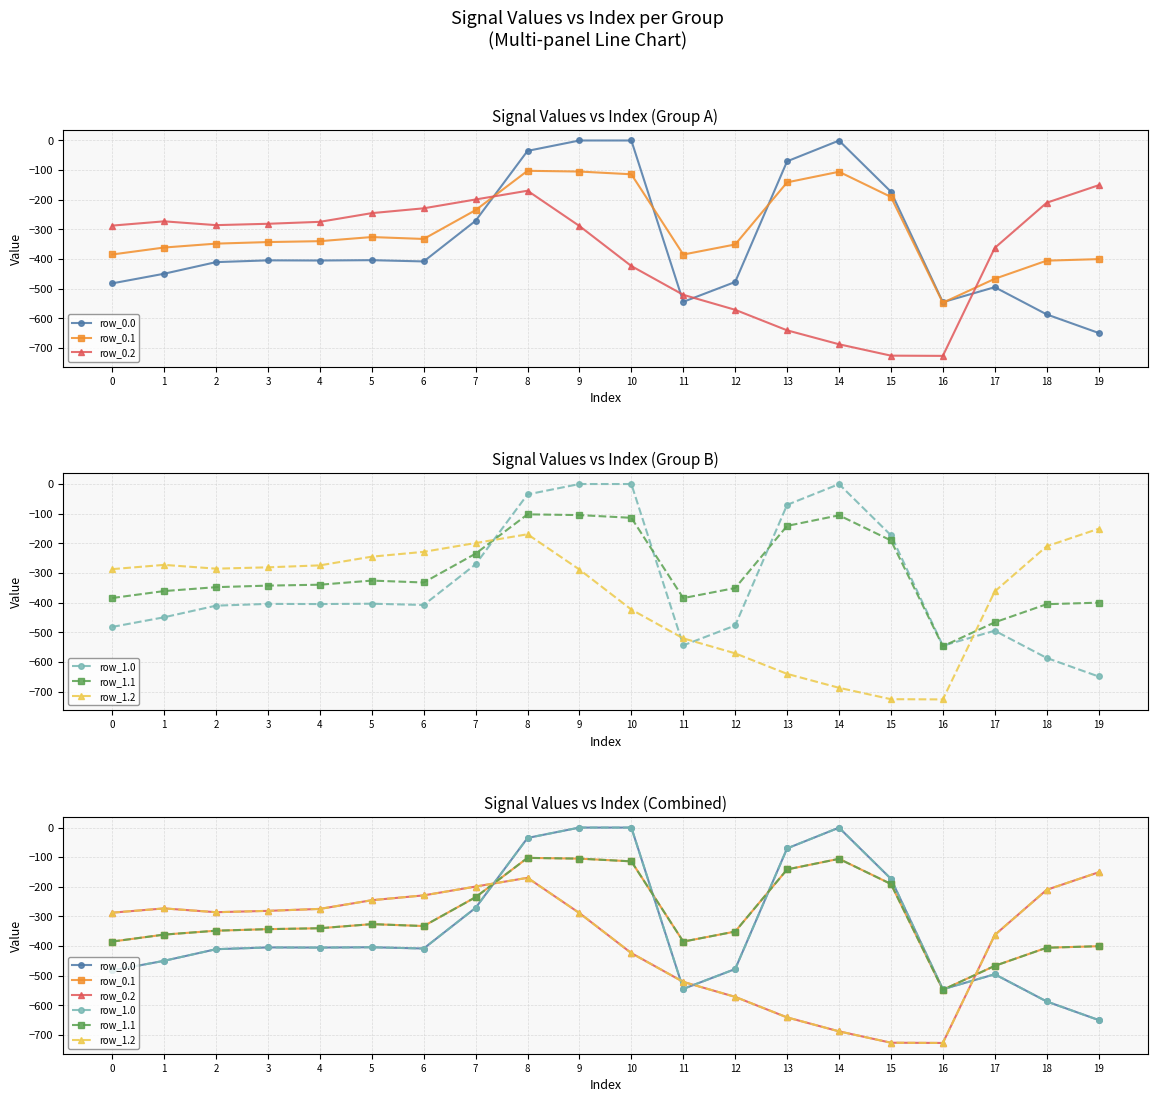

At which category does row_0.1 reach its first local valley?

6